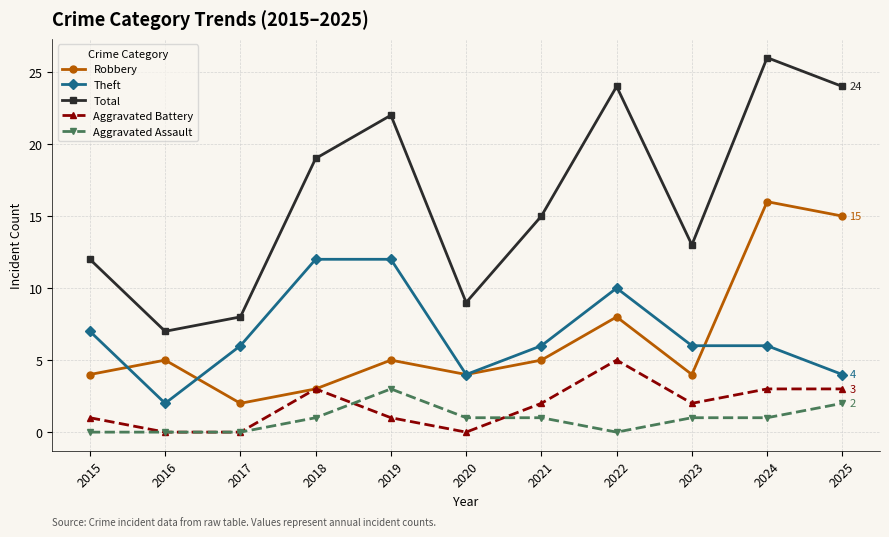

Does the chart display data point markers on the line(s)?

Yes